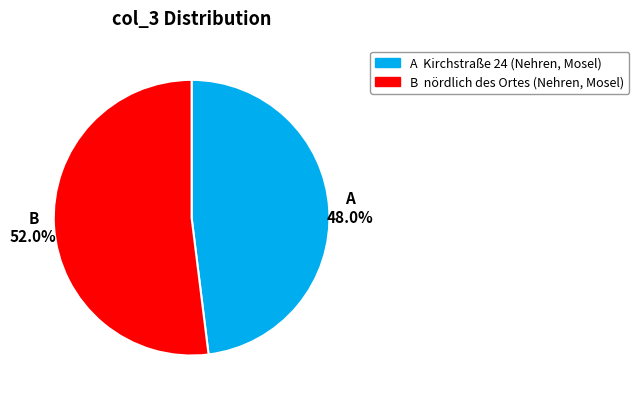

Is there any slice that represents more than half of the pie?

Yes